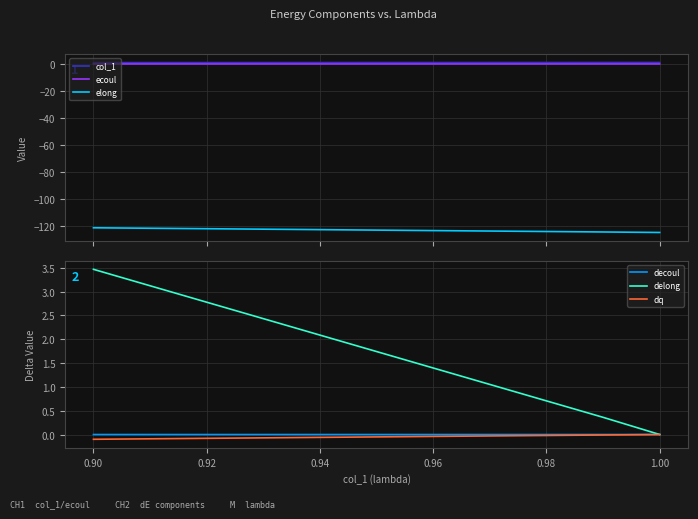

Which category has the highest value in the delong series?

0.90